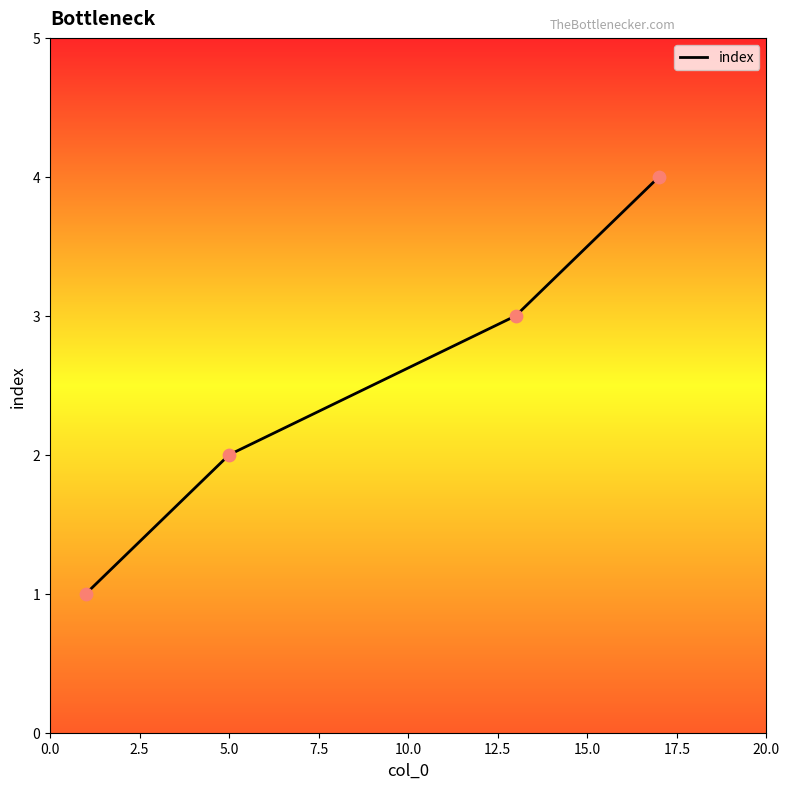

What is the difference between the maximum and minimum values?

3